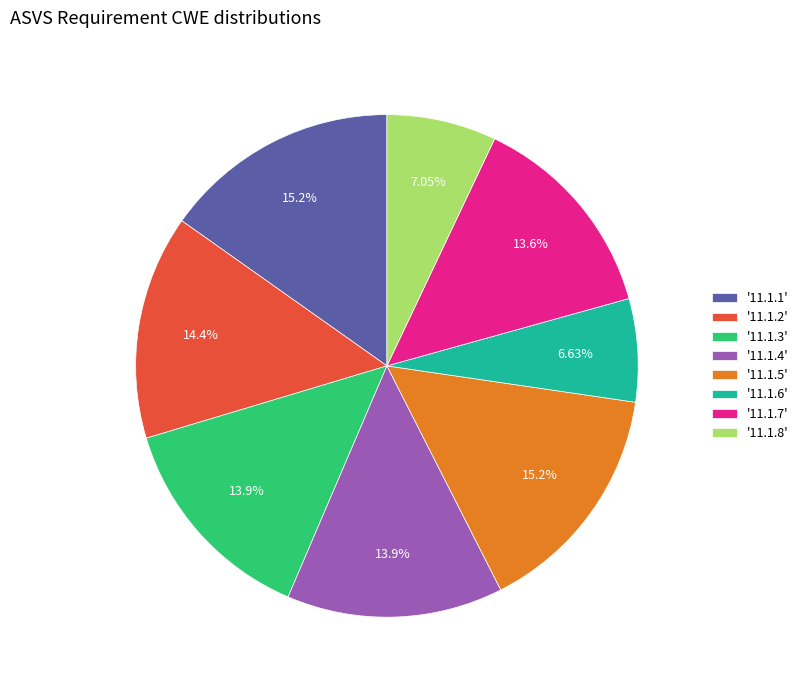

Do '11.1.2' and '11.1.4' together represent more than half of the pie?

No